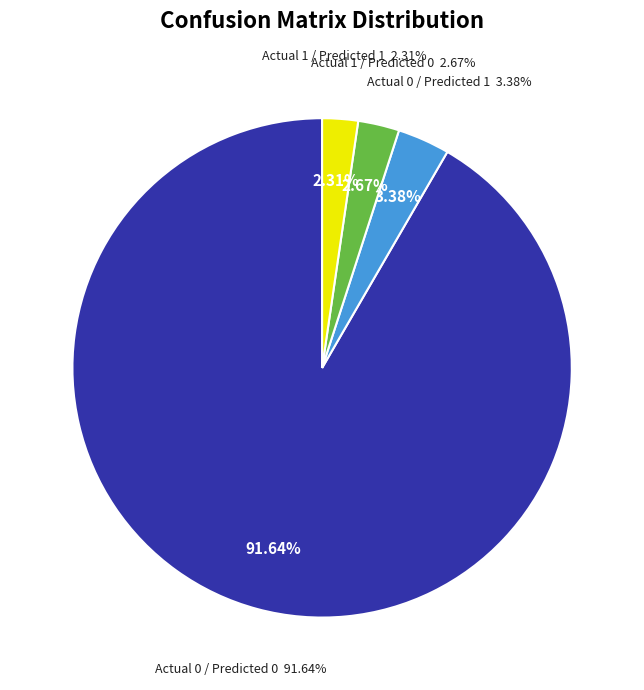

What percentage do Actual 0 / Predicted 1 and Actual 1 / Predicted 1 together represent?

5.7%